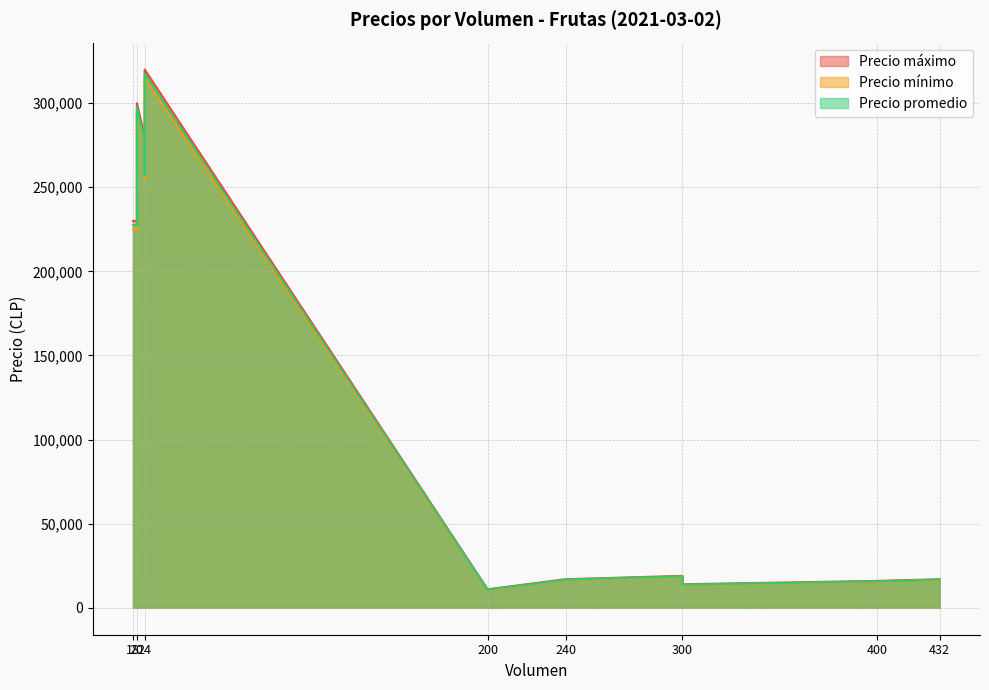

What is the total value across all series at 300?

56250